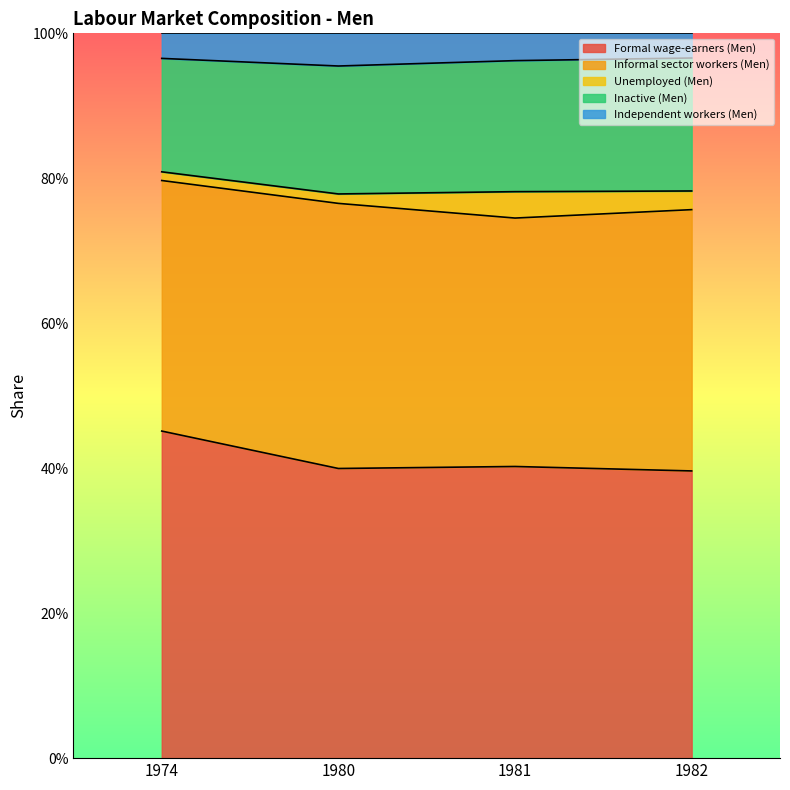

In Formal wage-earners (Men), how many points are lower than both neighbors (excluding endpoints)?

1